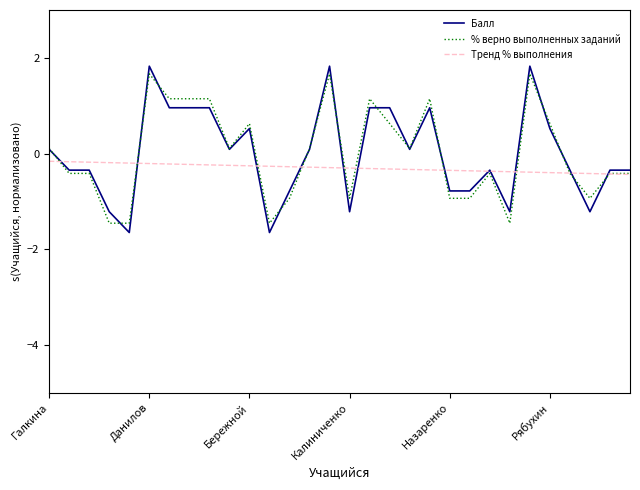

Which series has the widest spread of values?

Балл